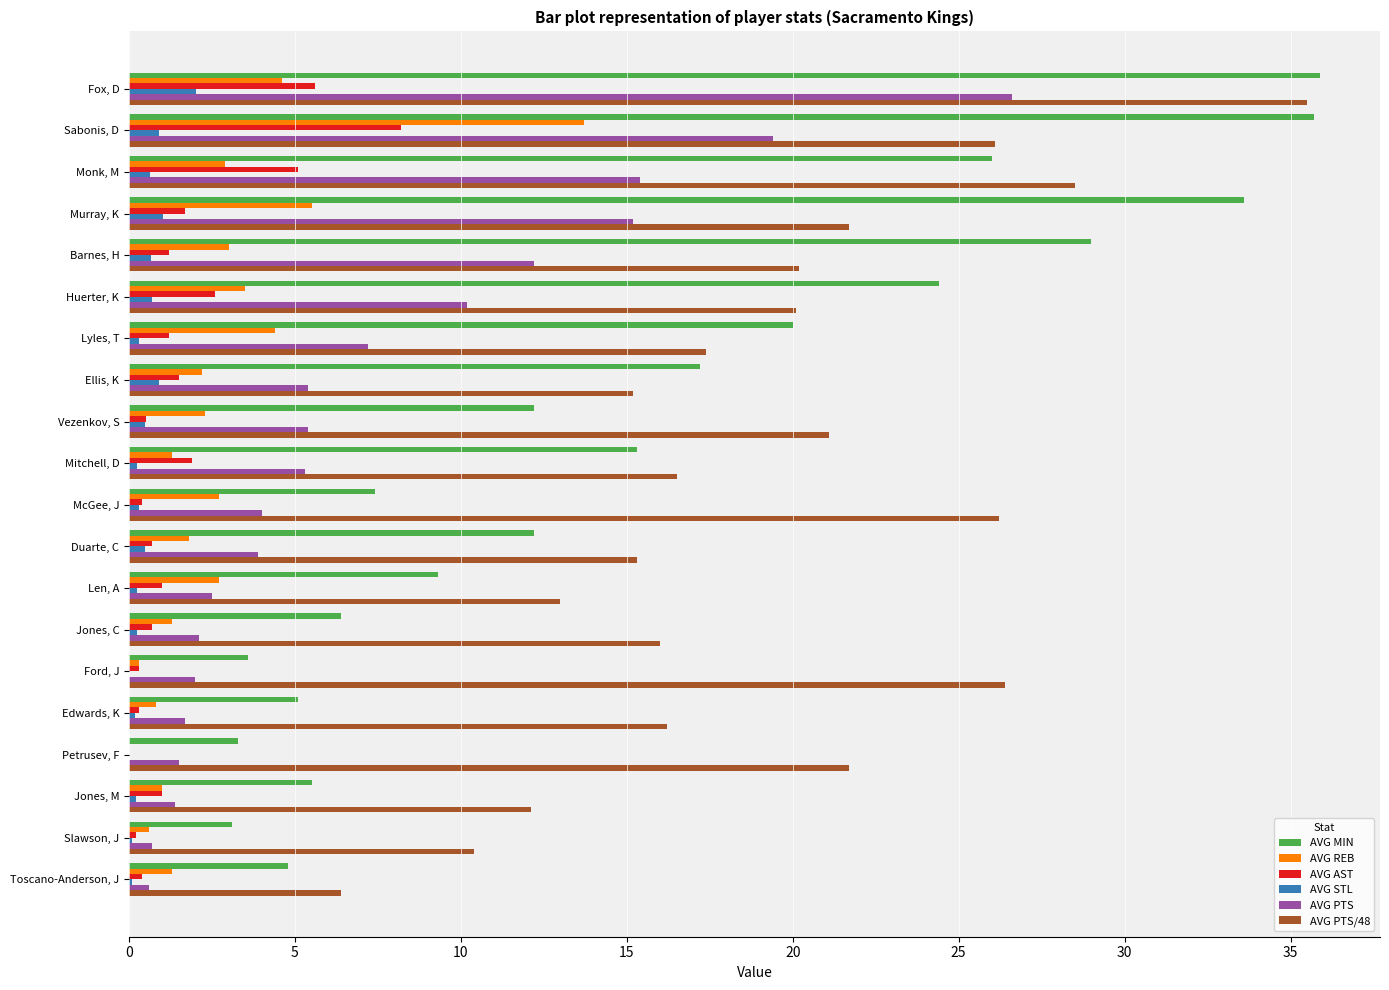

What is the greatest value displayed?

35.9